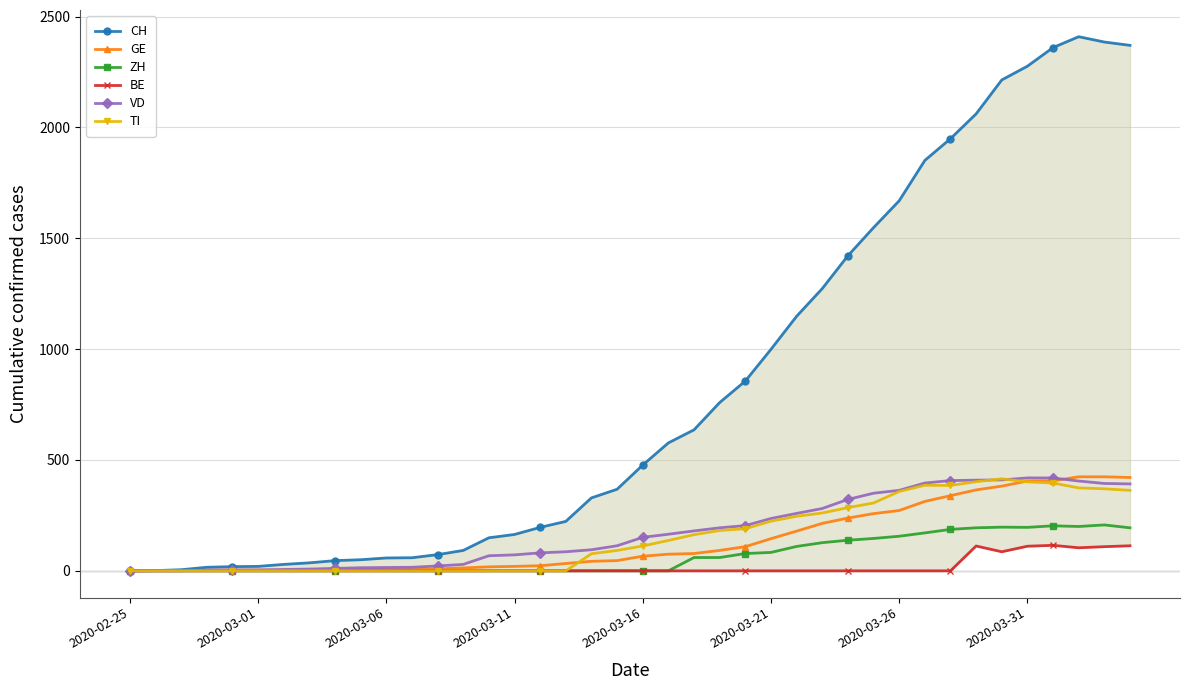

True or false: VD has more than 1 points higher than both neighbors.

False